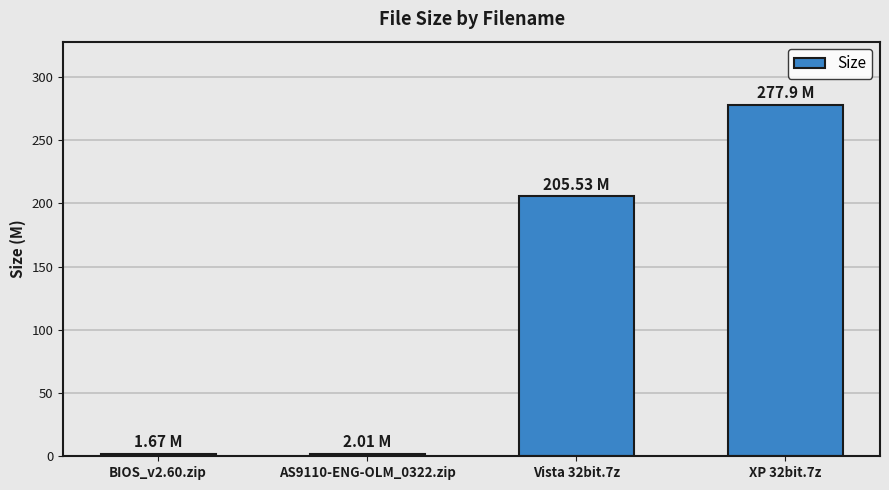

What value does the data have at BIOS_v2.60.zip?

1.7